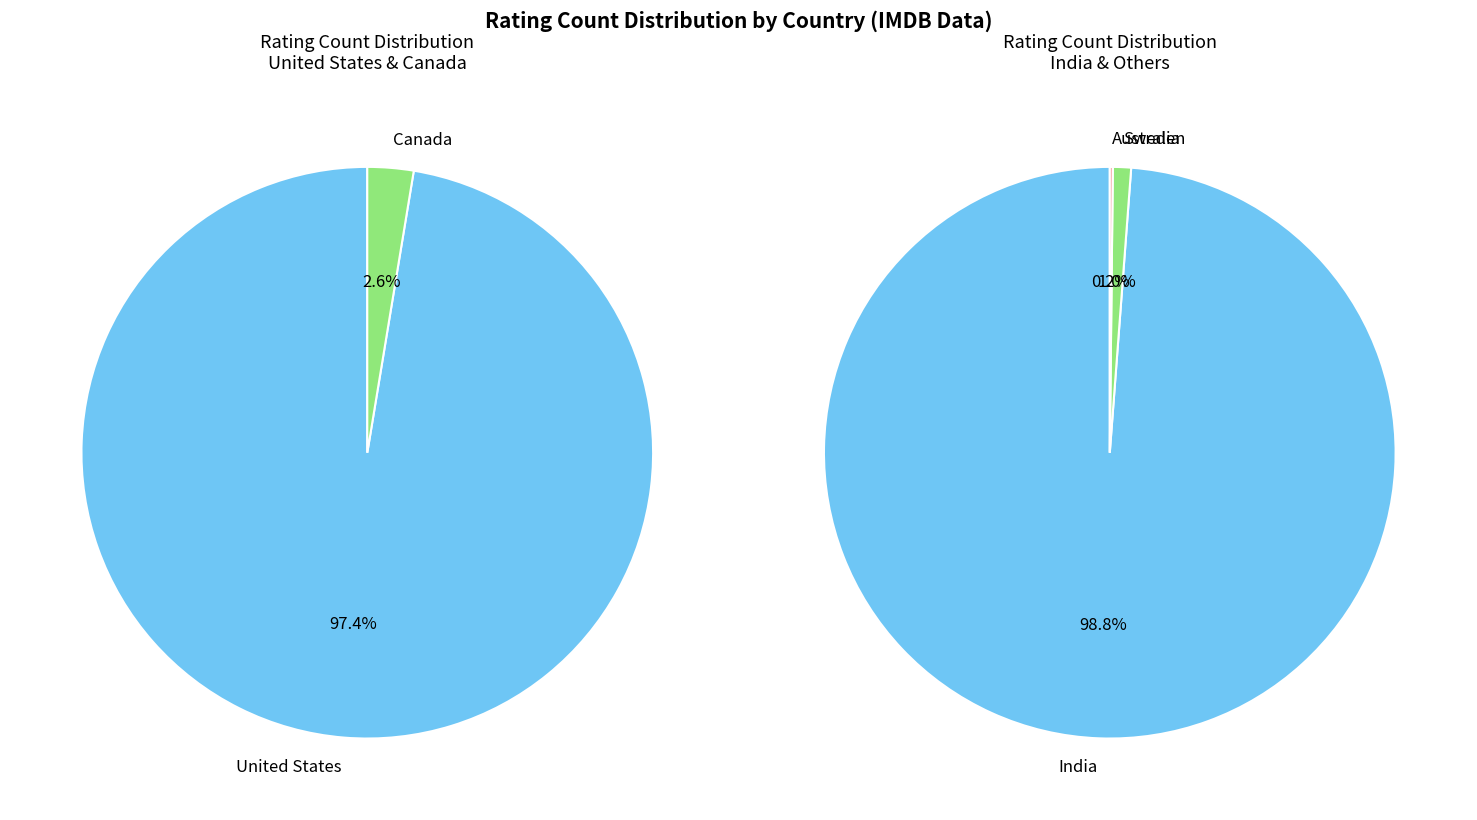

What is the change in value from Canada to Sweden?

+17